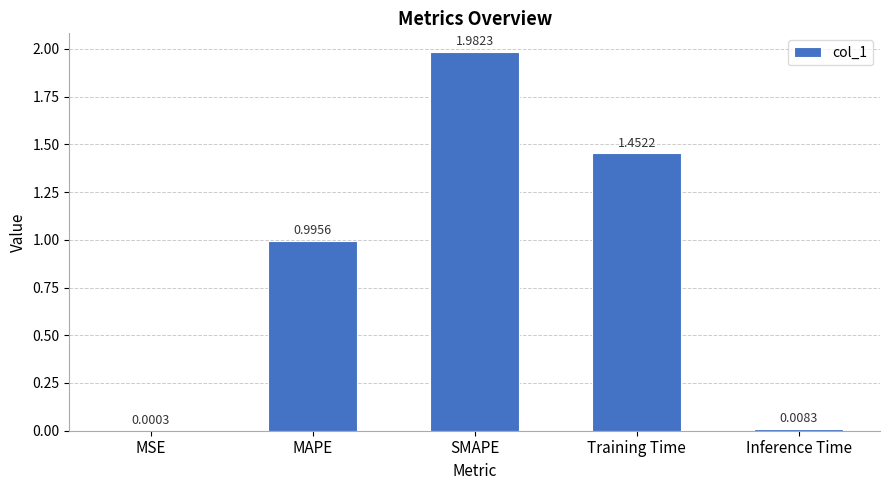

Between SMAPE and Inference Time, which is larger?

SMAPE